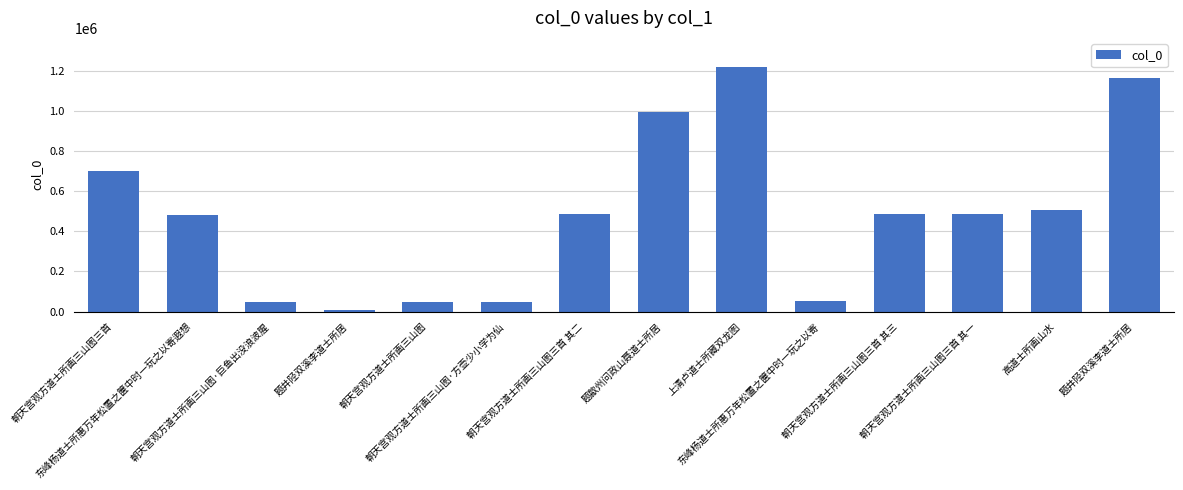

Between 朝天宫观方道士所画三山图·巨鱼出没浪波腥 and 东峰杨道士所惠万年松置之箧中时一玩之以寄遐想, which is larger?

东峰杨道士所惠万年松置之箧中时一玩之以寄遐想